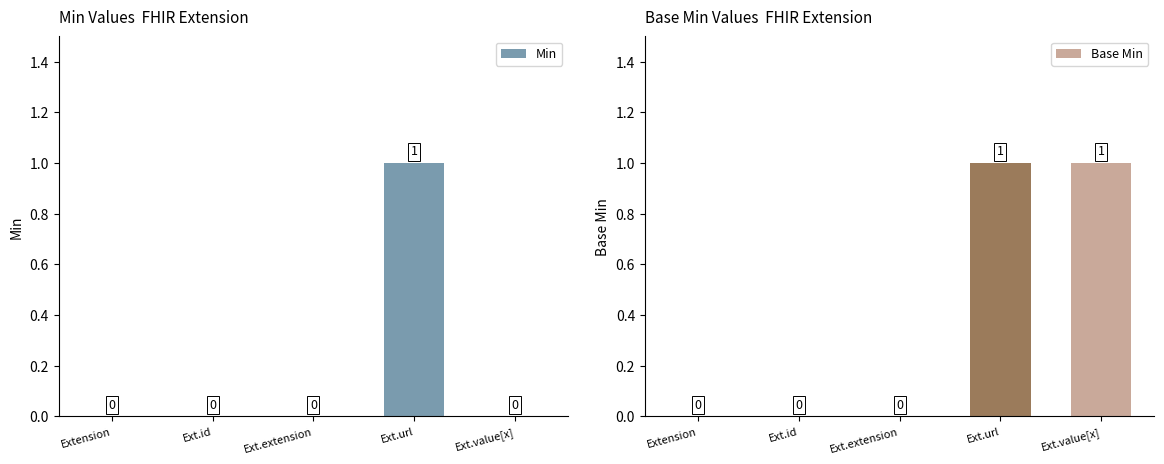

What is the difference between the maximum and minimum values in the Base Min series?

1